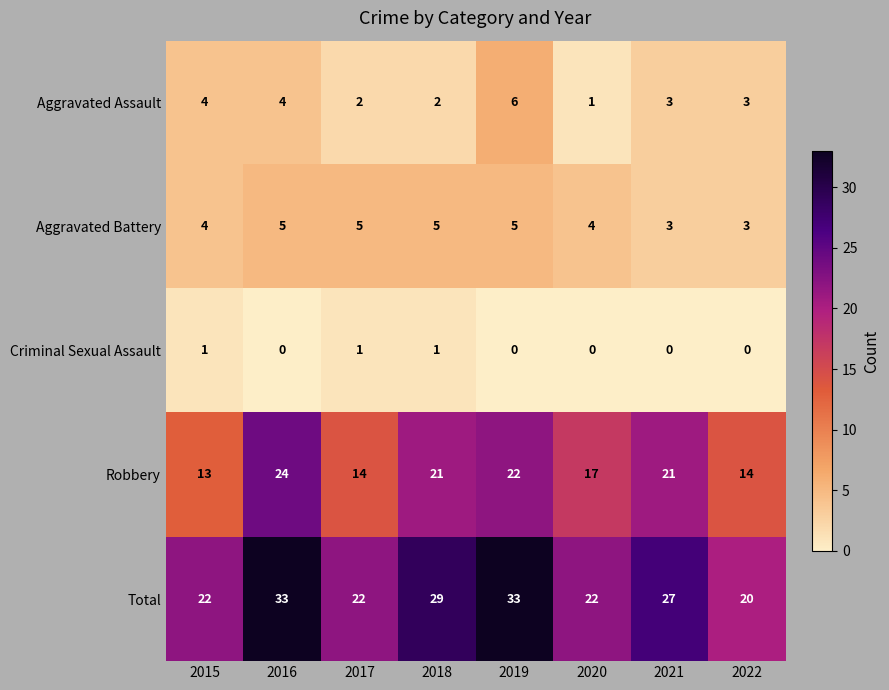

Which category has the lowest value in the Aggravated Assault series?

2020